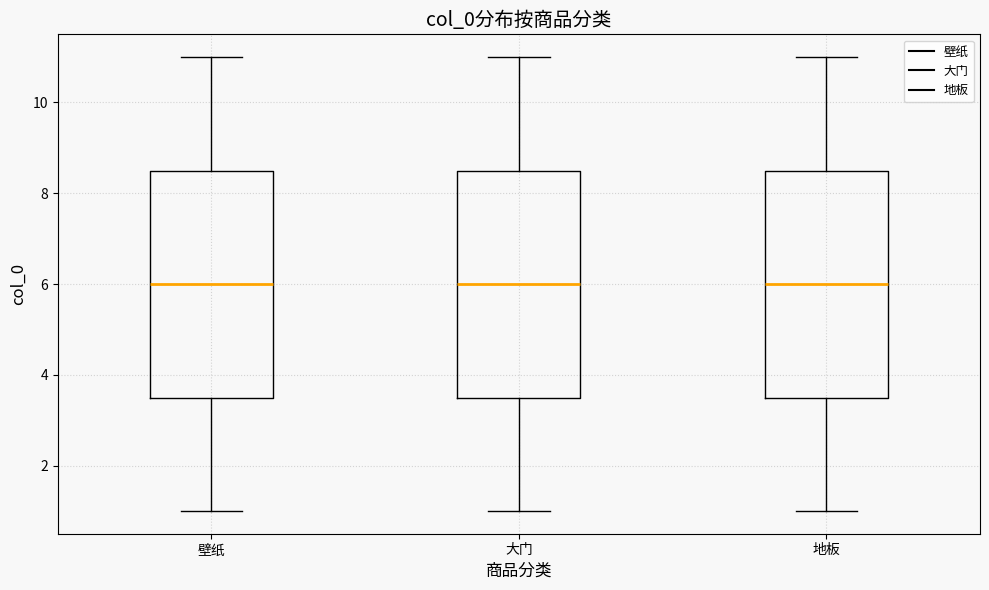

Where does the median line of the box for 大门 sit on the y-axis? The values are not printed on the chart, so give them approximately, as read against the axis.

6.0